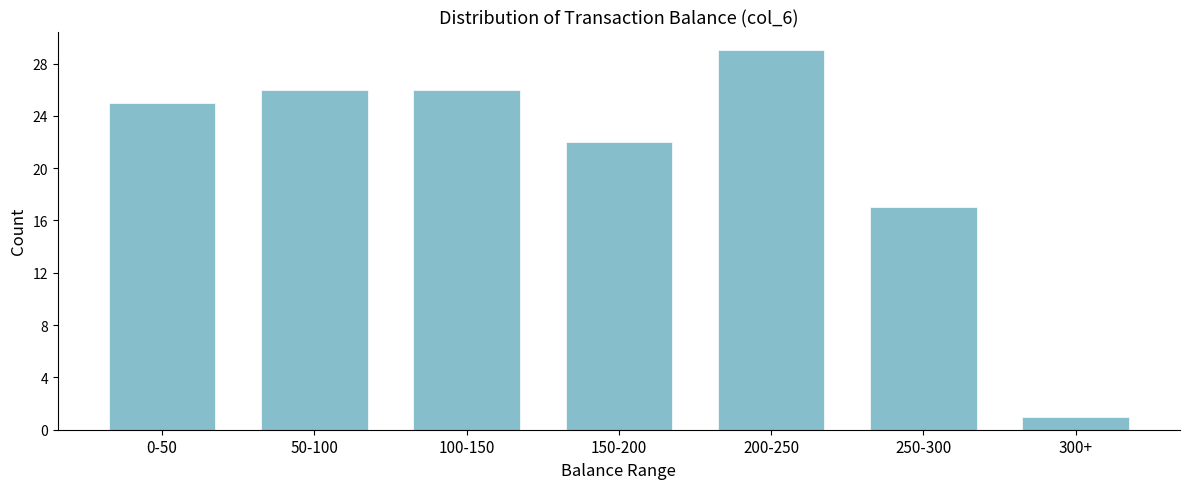

Reading left to right, list all the values displayed in this chart.

25	26	26	22	29	17	1